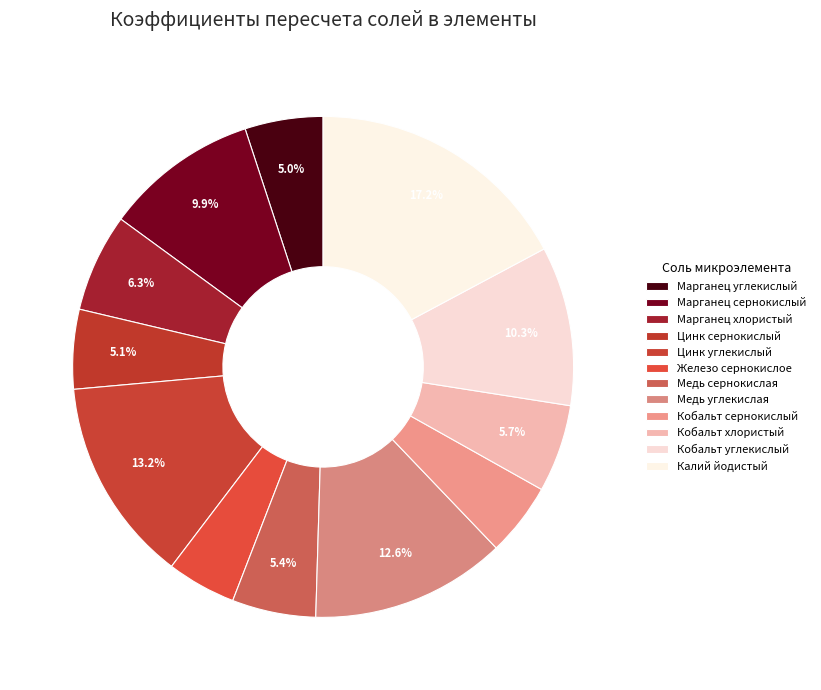

Count the number of slices in the pie.

12